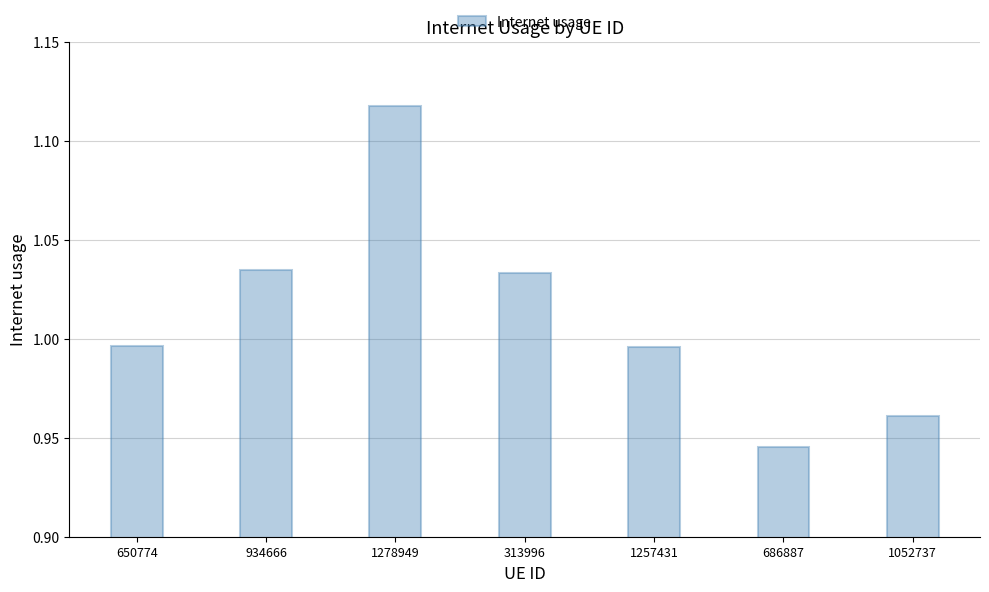

Which category has the lowest value across all series?

686887